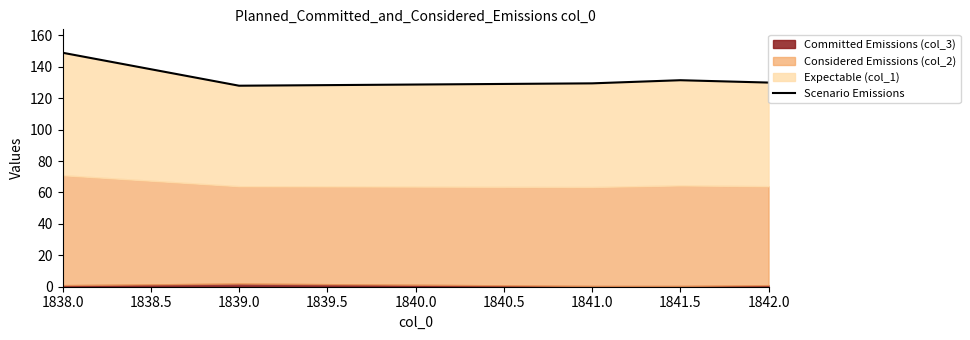

What is the greatest value displayed?

149.0